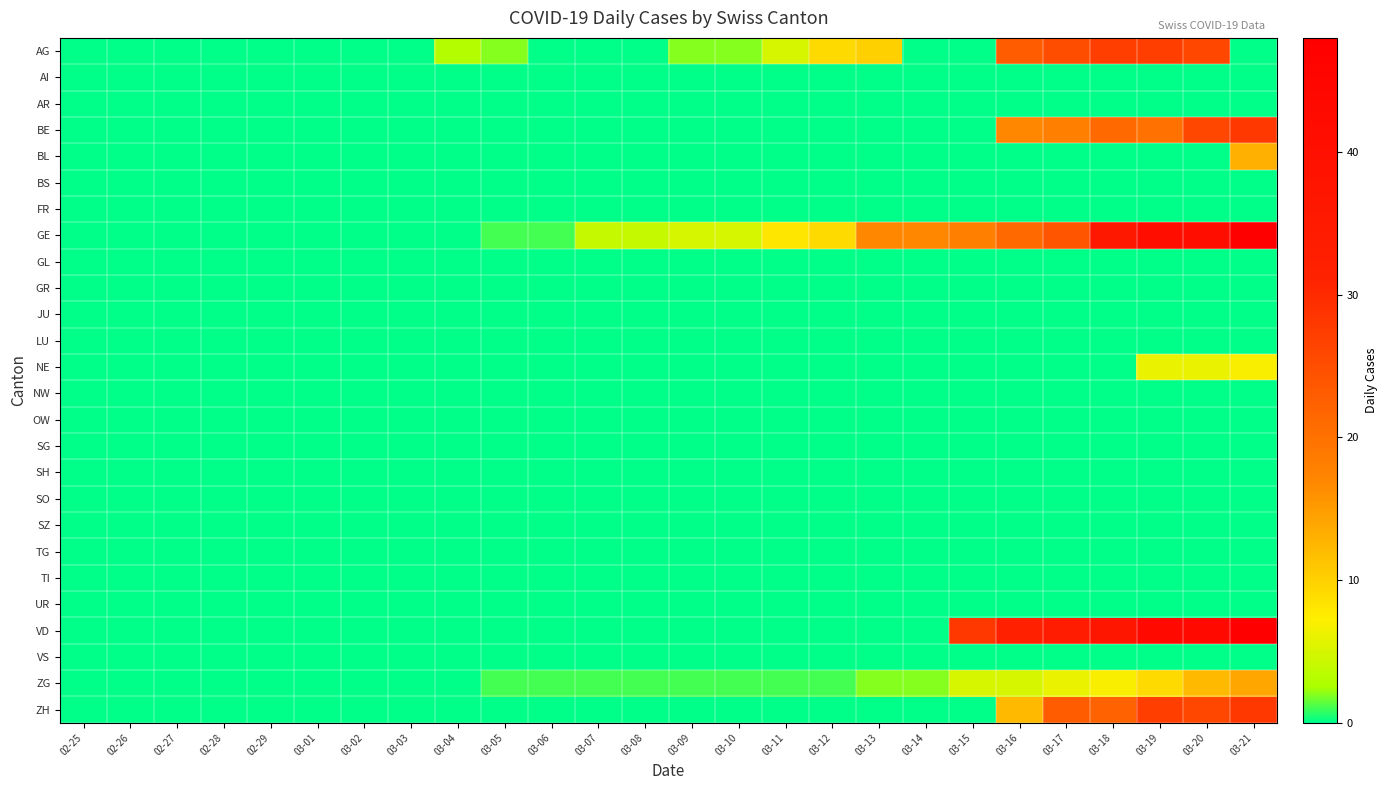

At how many categories does at least one series exceed 11?

9